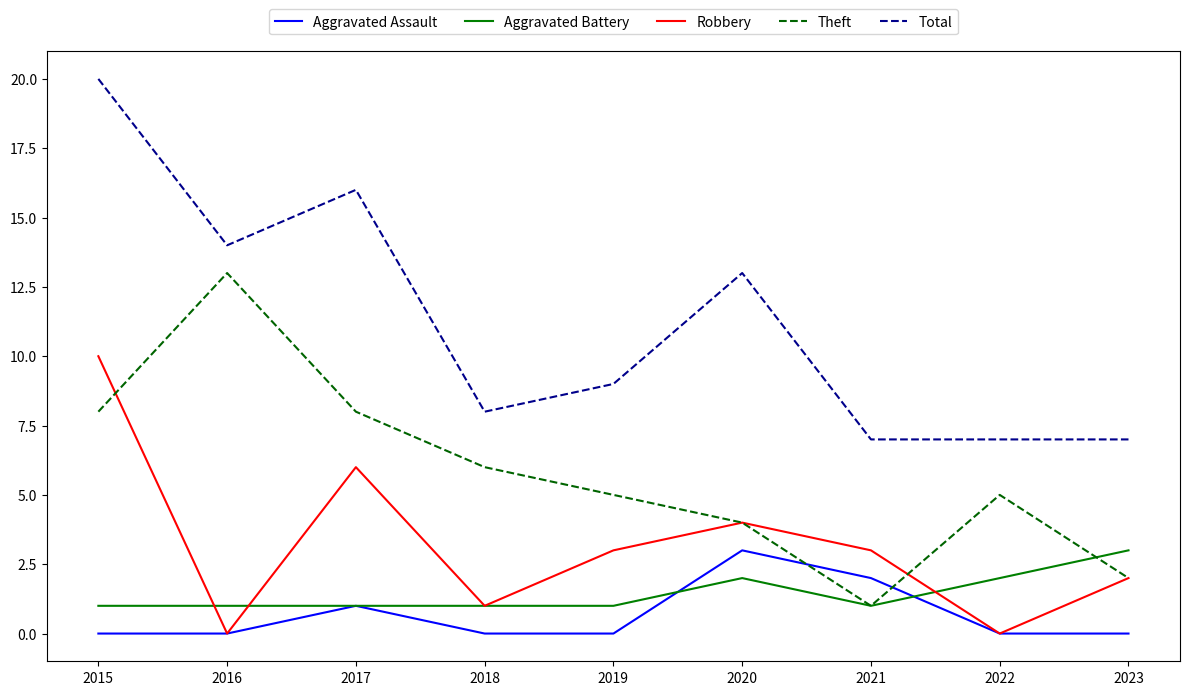

Reading left to right, what are all the values shown in this chart?

Aggravated Assault: 2015=0	2016=0	2017=1	2018=0	2019=0	2020=3	2021=2	2022=0	2023=0
Aggravated Battery: 2015=1	2016=1	2017=1	2018=1	2019=1	2020=2	2021=1	2022=2	2023=3
Robbery: 2015=10	2016=0	2017=6	2018=1	2019=3	2020=4	2021=3	2022=0	2023=2
Theft: 2015=8	2016=13	2017=8	2018=6	2019=5	2020=4	2021=1	2022=5	2023=2
Total: 2015=20	2016=14	2017=16	2018=8	2019=9	2020=13	2021=7	2022=7	2023=7